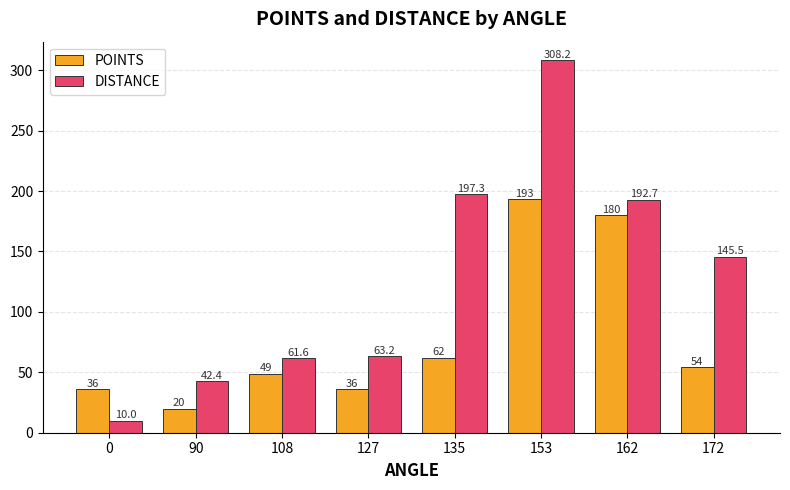

What are all the series names shown in the legend?

POINTS, DISTANCE